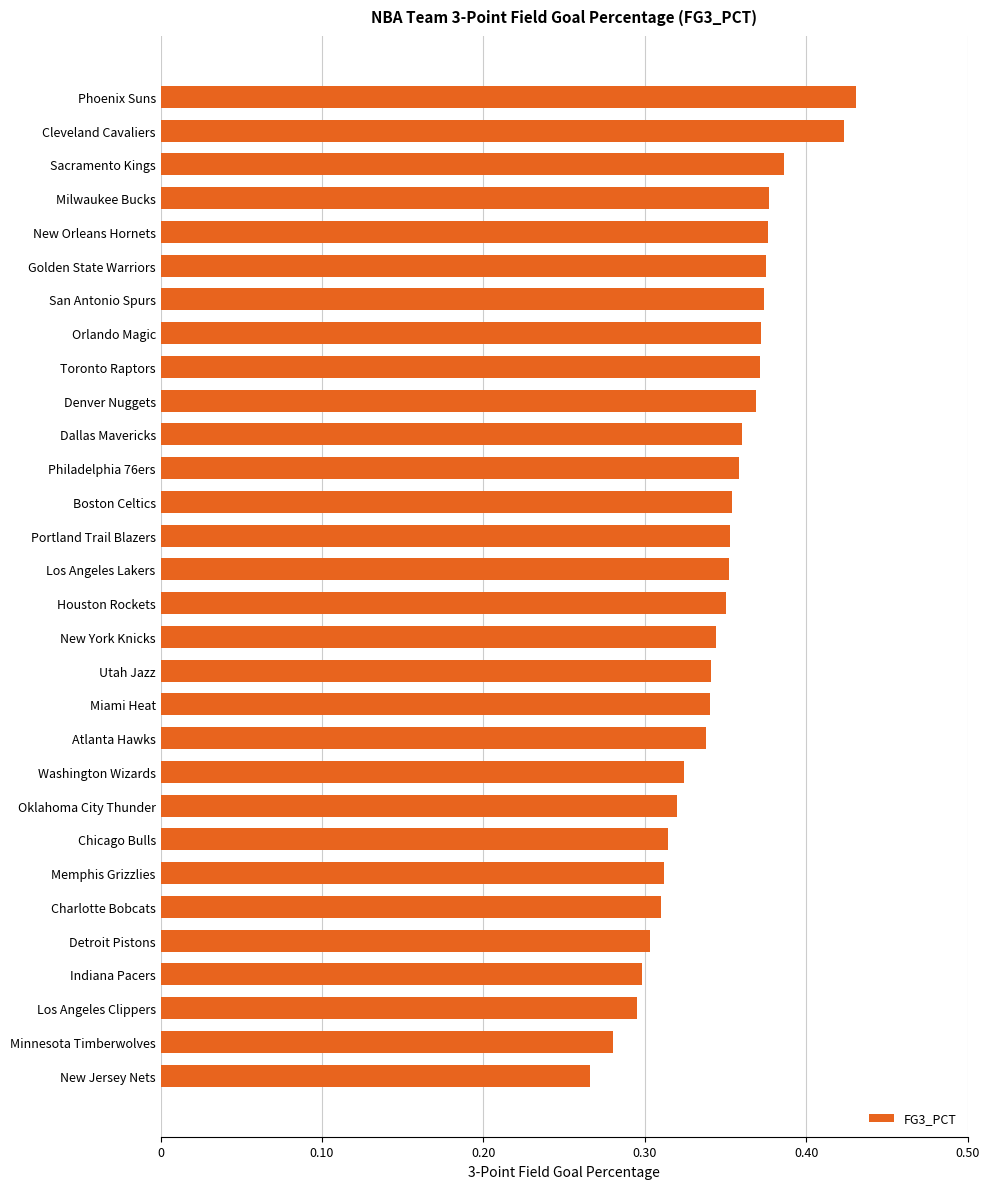

The chart shows a value of 0.3 at Indiana Pacers. True or false?

True